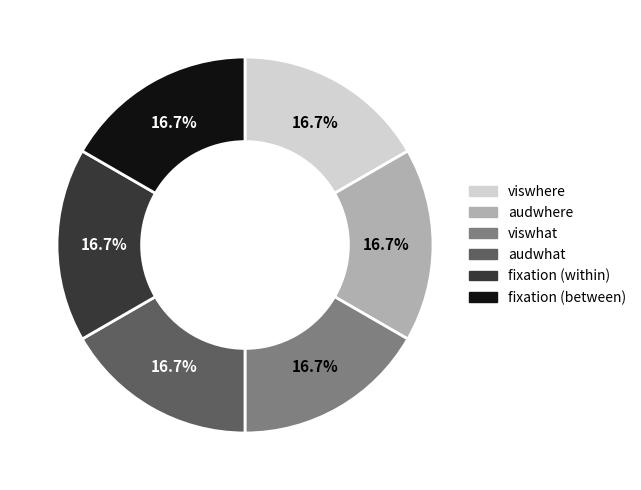

Is there any slice that represents more than half of the pie?

No